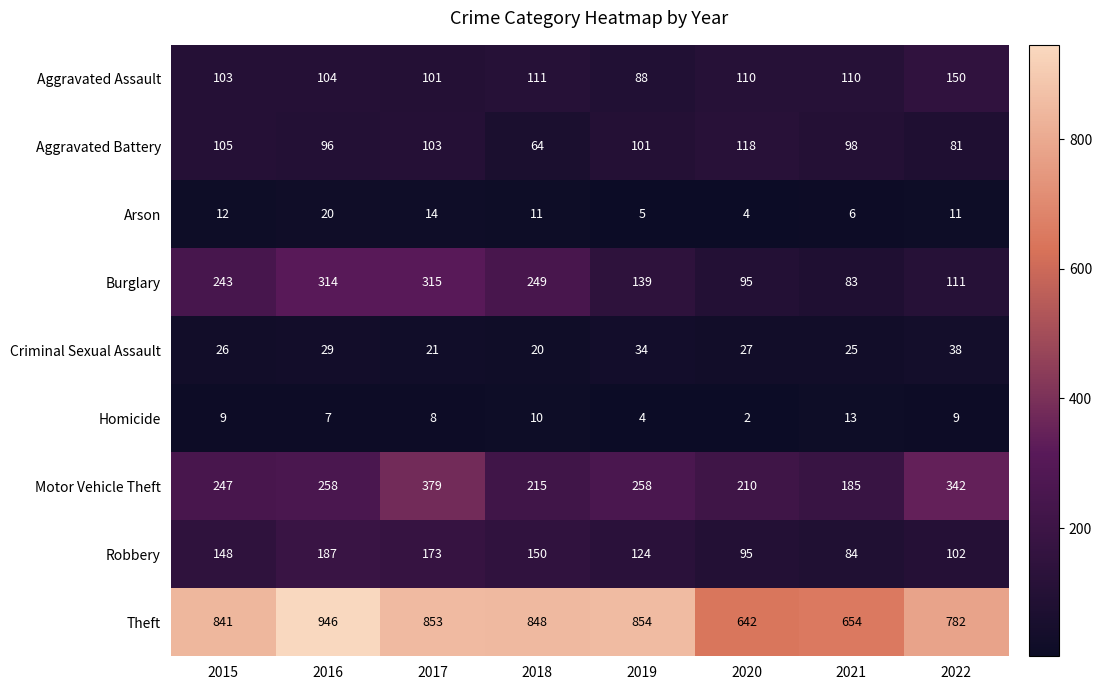

Is it true that Aggravated Assault equals 104 at 2016?

True